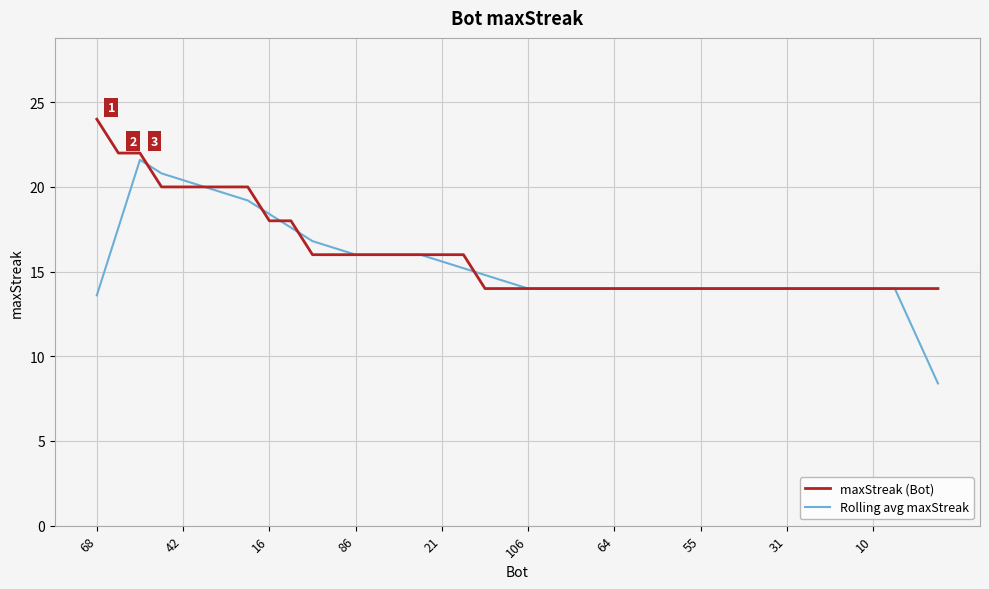

What is the lowest value of the maxStreak (Bot) series?

14.0